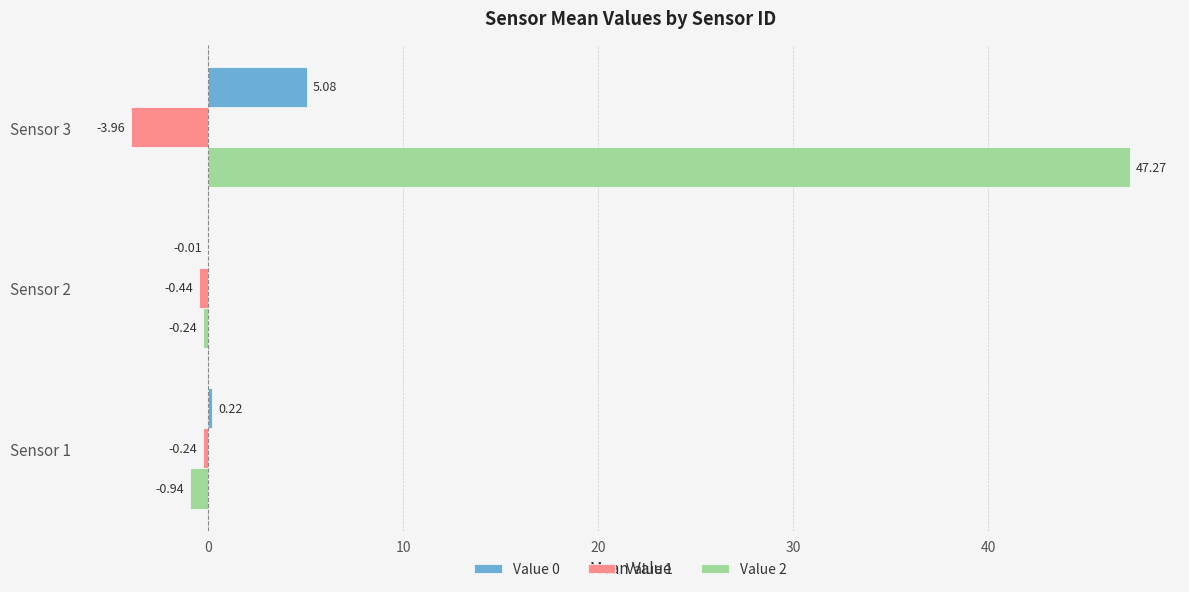

How many series are shown in this chart?

3